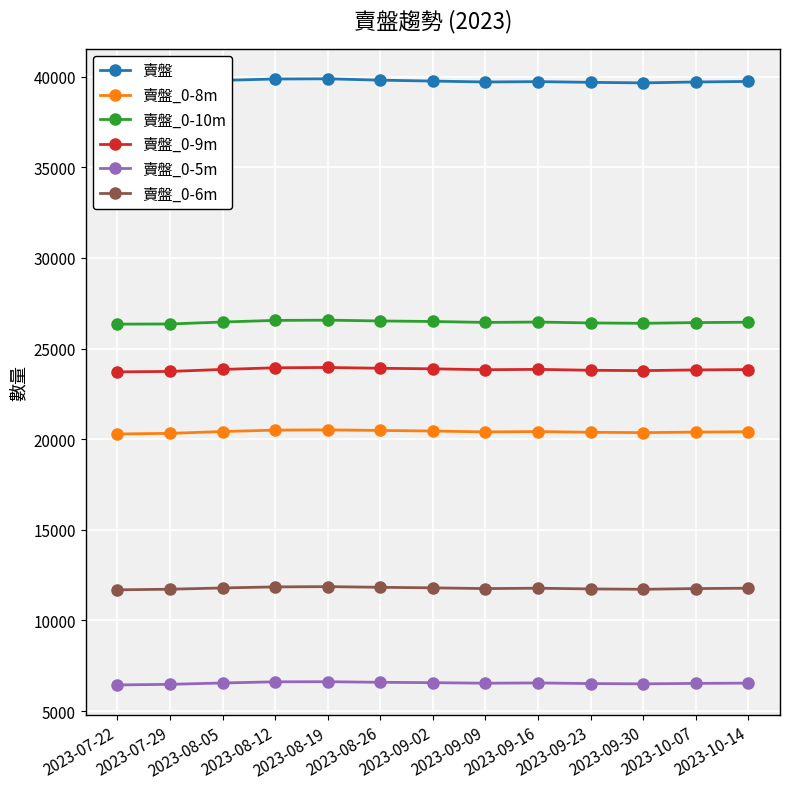

True or false: 賣盤 has more than 0 interior local peaks.

True